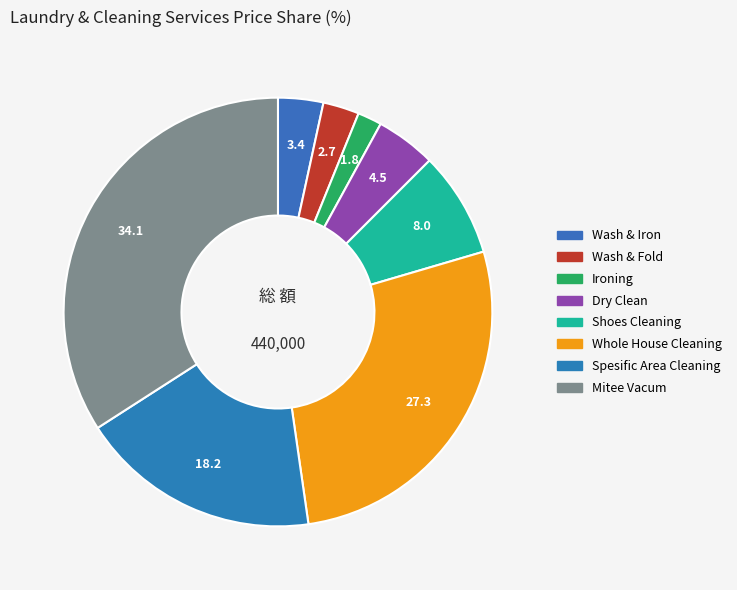

What is the smallest slice in the pie chart?

Ironing